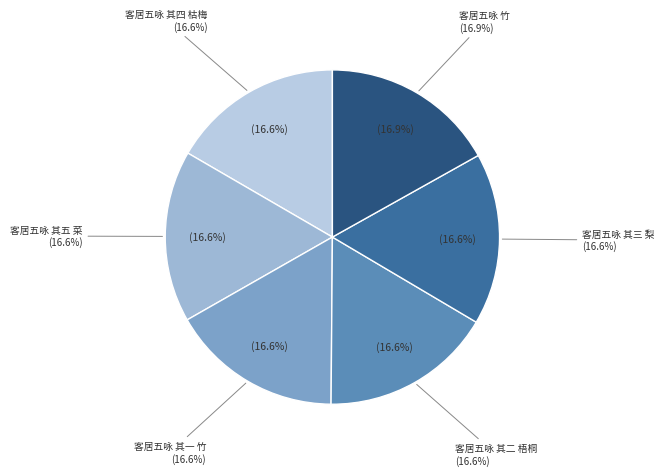

Is it true that 客居五咏 其三 梨 is 17% of the pie?

True